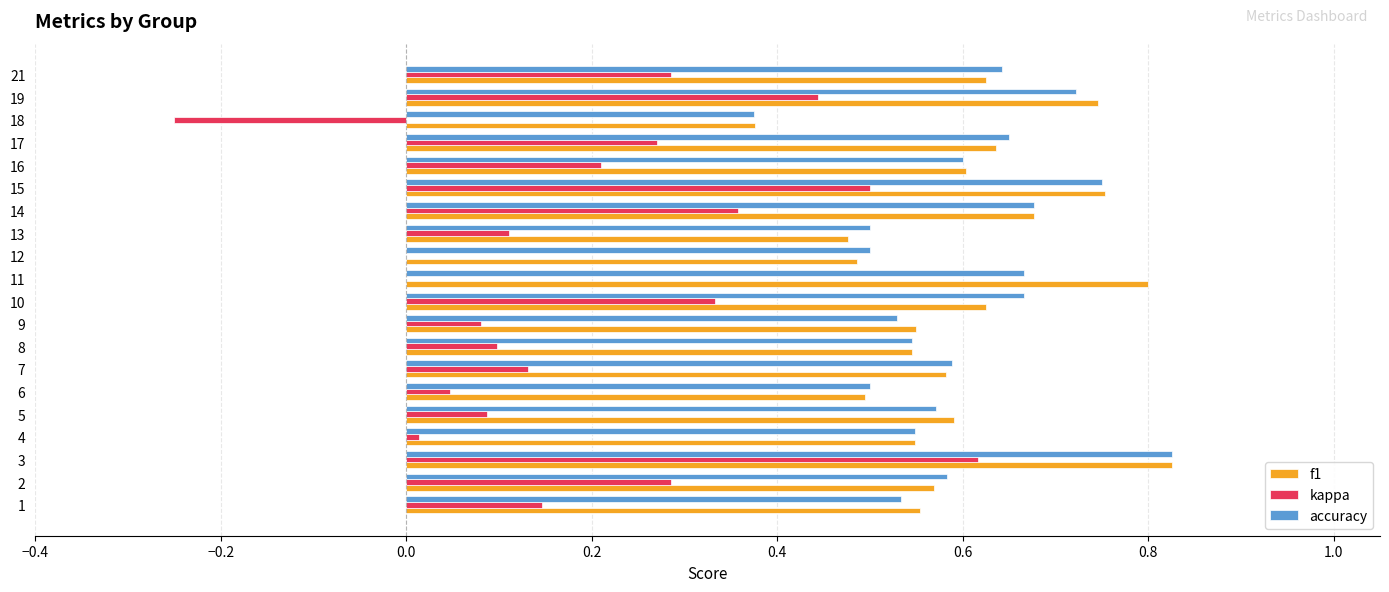

Between 18 and 19, which series saw the biggest shift?

kappa